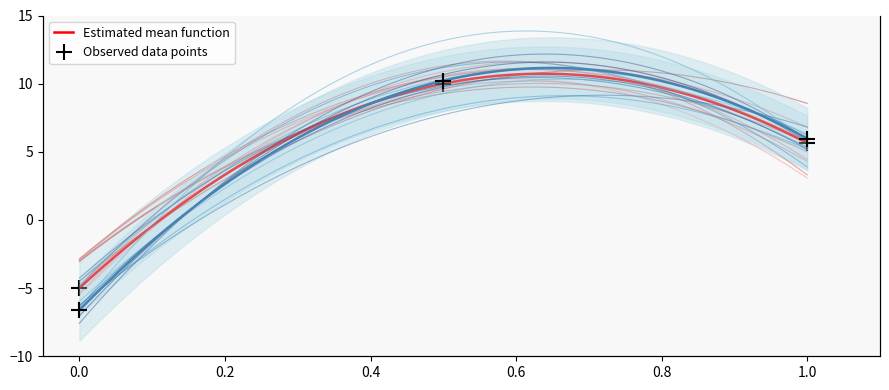

The value of 取得價額 at 23 is 3.1. True or false?

False